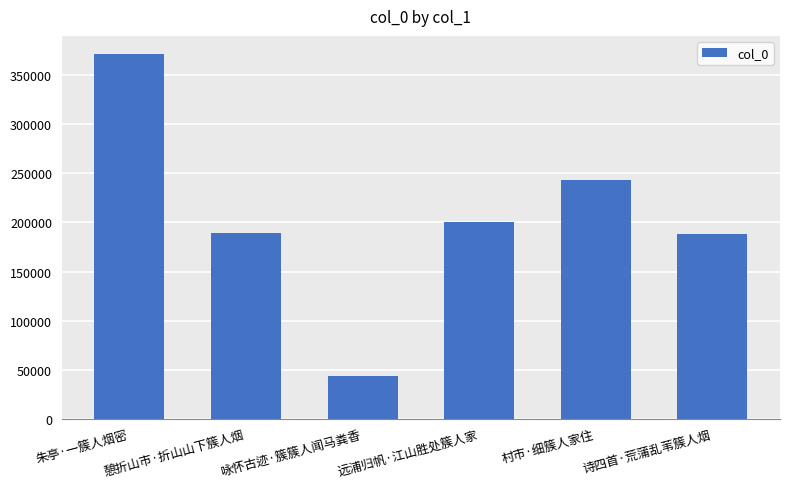

How many bars are there in total?

6